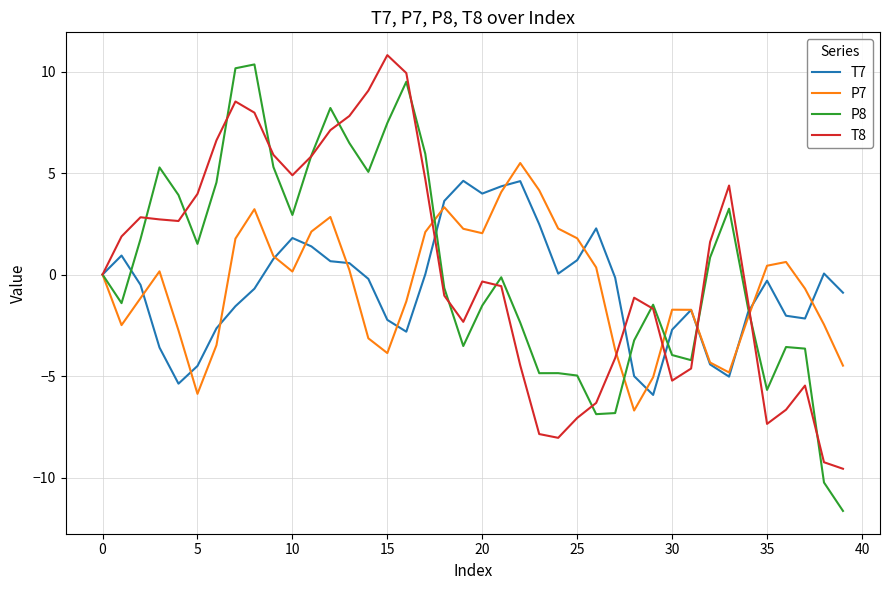

What is the lowest value of the T7 series?

-5.9